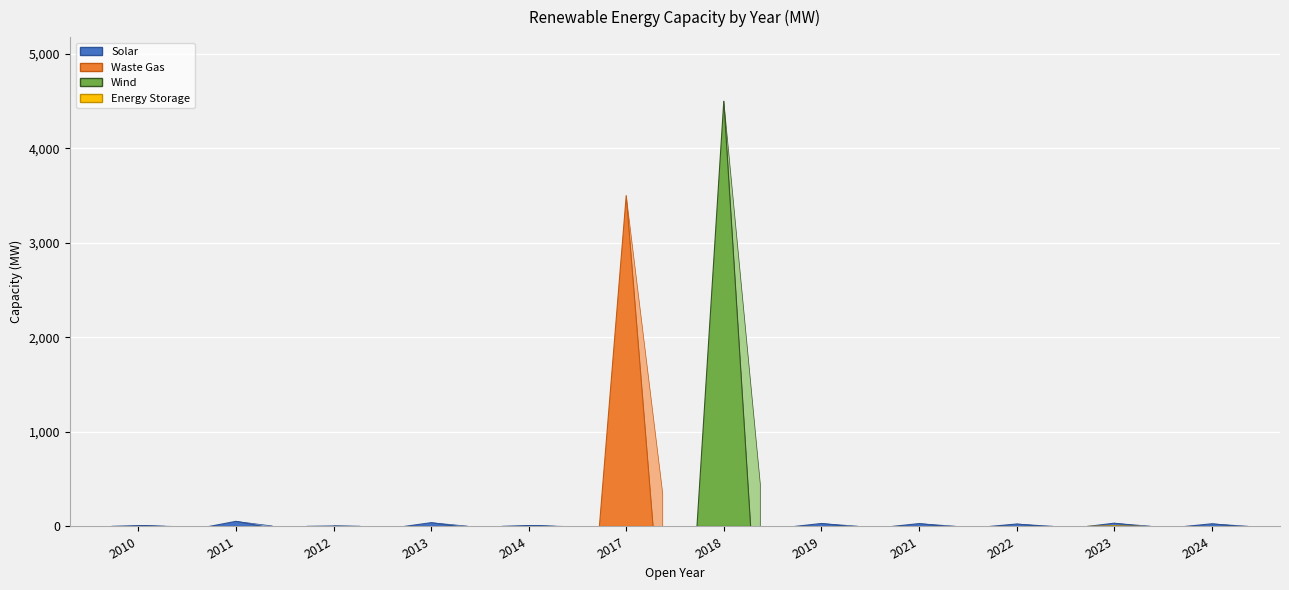

How many series are shown in this chart?

4